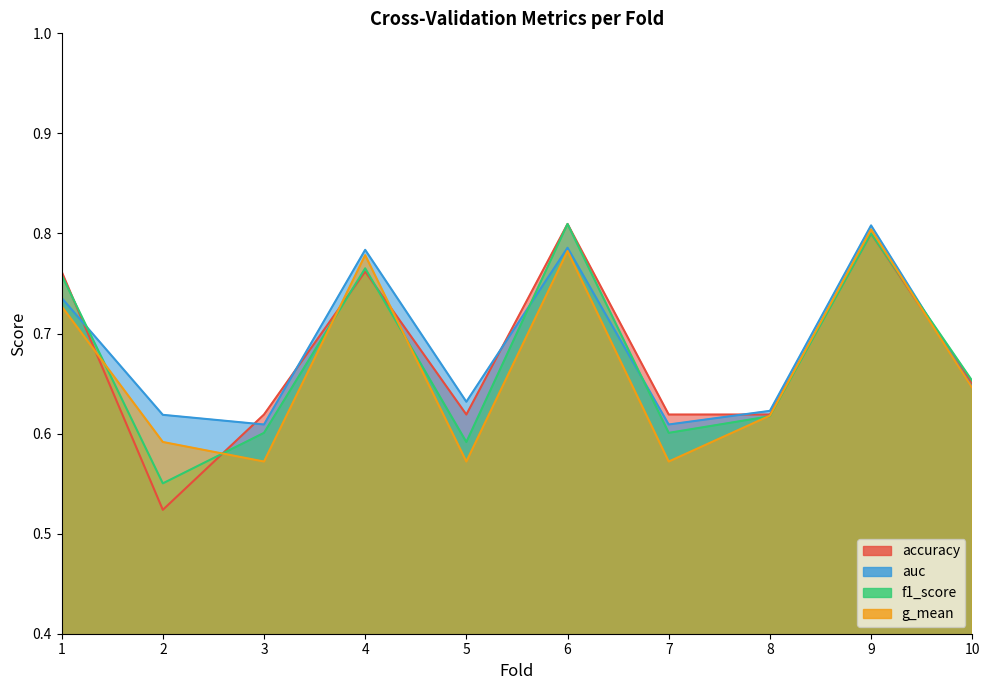

Which series has the widest spread of values?

accuracy